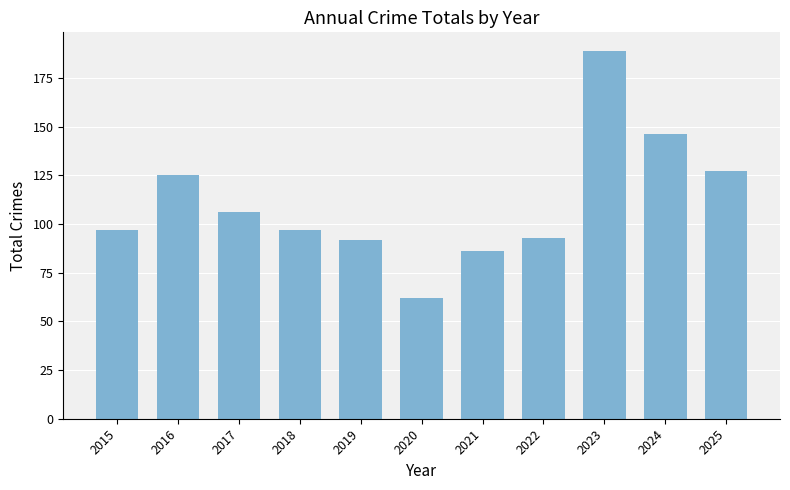

What is the maximum value shown in the chart?

189